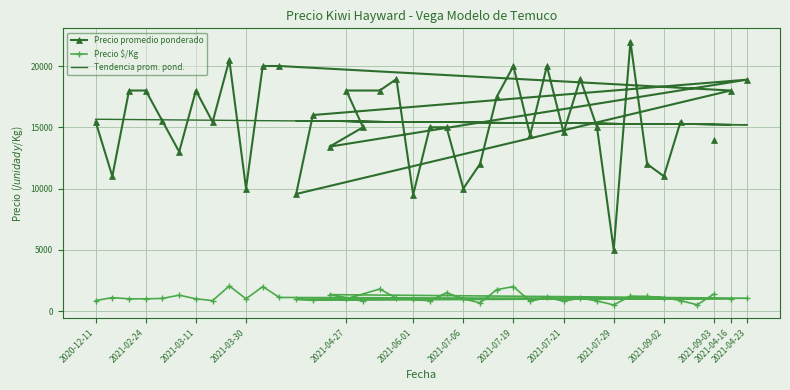

True or false: Precio $/Kg and Tendencia prom. pond. cross at least once.

False